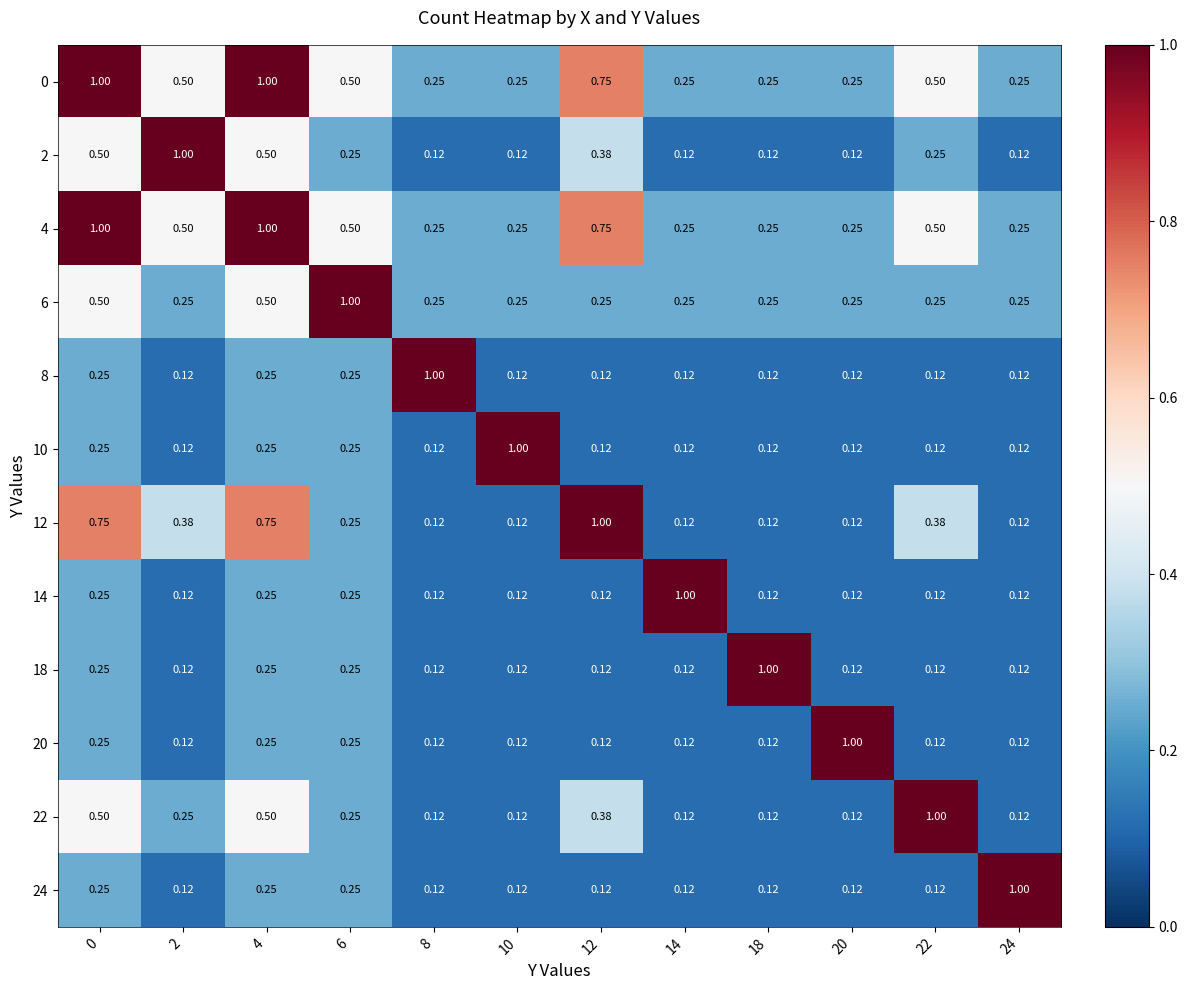

Reading left to right, list all the values displayed in this chart.

0: 0=1.0	2=0.5	4=1.0	6=0.5	8=0.2	10=0.2	12=0.8	14=0.2	18=0.2	20=0.2	22=0.5	24=0.2
2: 0=0.5	2=1.0	4=0.5	6=0.2	8=0.1	10=0.1	12=0.4	14=0.1	18=0.1	20=0.1	22=0.2	24=0.1
4: 0=1.0	2=0.5	4=1.0	6=0.5	8=0.2	10=0.2	12=0.8	14=0.2	18=0.2	20=0.2	22=0.5	24=0.2
6: 0=0.5	2=0.2	4=0.5	6=1.0	8=0.2	10=0.2	12=0.2	14=0.2	18=0.2	20=0.2	22=0.2	24=0.2
8: 0=0.2	2=0.1	4=0.2	6=0.2	8=1.0	10=0.1	12=0.1	14=0.1	18=0.1	20=0.1	22=0.1	24=0.1
10: 0=0.2	2=0.1	4=0.2	6=0.2	8=0.1	10=1.0	12=0.1	14=0.1	18=0.1	20=0.1	22=0.1	24=0.1
12: 0=0.8	2=0.4	4=0.8	6=0.2	8=0.1	10=0.1	12=1.0	14=0.1	18=0.1	20=0.1	22=0.4	24=0.1
14: 0=0.2	2=0.1	4=0.2	6=0.2	8=0.1	10=0.1	12=0.1	14=1.0	18=0.1	20=0.1	22=0.1	24=0.1
18: 0=0.2	2=0.1	4=0.2	6=0.2	8=0.1	10=0.1	12=0.1	14=0.1	18=1.0	20=0.1	22=0.1	24=0.1
20: 0=0.2	2=0.1	4=0.2	6=0.2	8=0.1	10=0.1	12=0.1	14=0.1	18=0.1	20=1.0	22=0.1	24=0.1
22: 0=0.5	2=0.2	4=0.5	6=0.2	8=0.1	10=0.1	12=0.4	14=0.1	18=0.1	20=0.1	22=1.0	24=0.1
24: 0=0.2	2=0.1	4=0.2	6=0.2	8=0.1	10=0.1	12=0.1	14=0.1	18=0.1	20=0.1	22=0.1	24=1.0